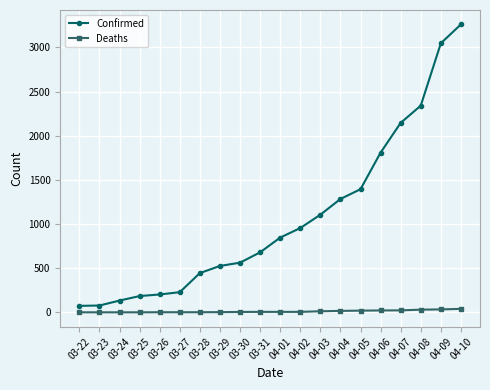

What is the total value across all series at 04-09?

3081